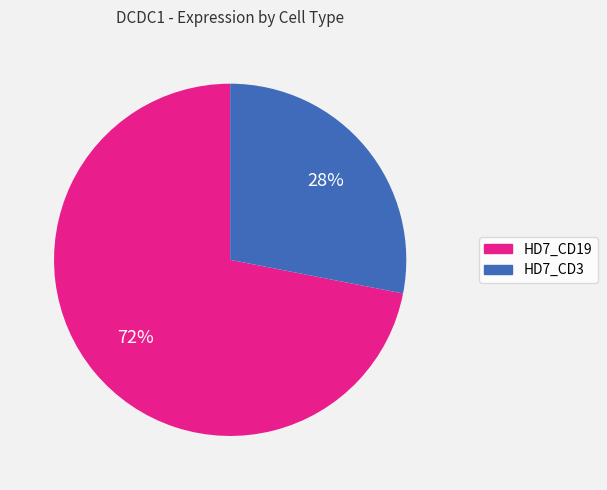

What is the ratio of the value at HD7_CD19 to the value at HD7_CD3?

2.6